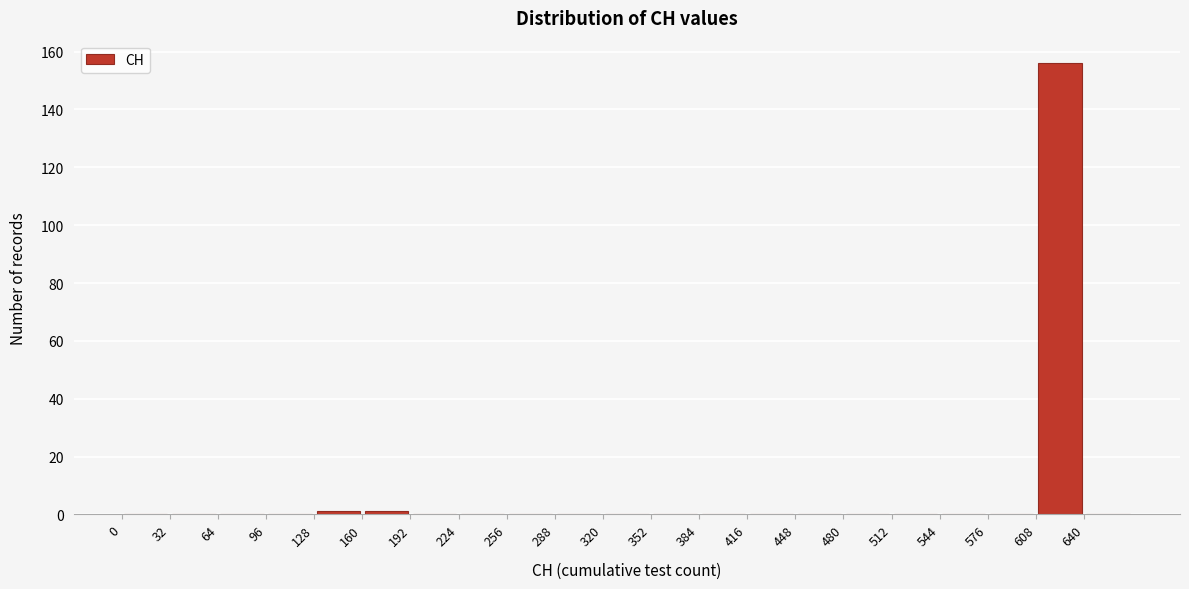

What is the height of the bar covering 608 to 640 on the x-axis? Neither the bar edges nor the heights are printed on the chart, so give them approximately, as read against the axes.

156